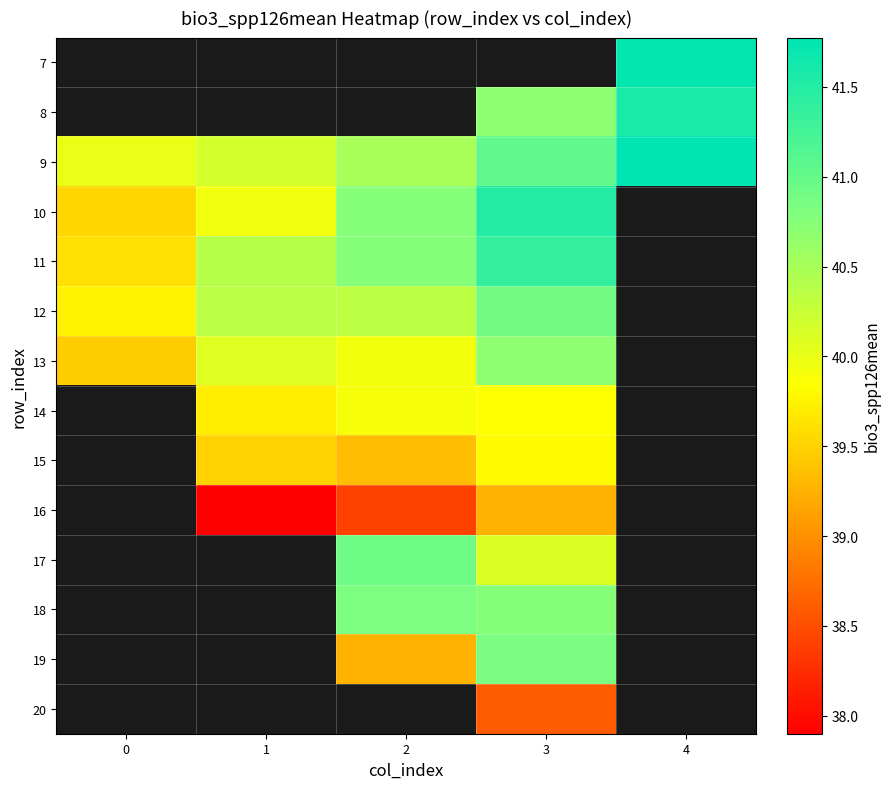

Count the number of data series in this chart.

14